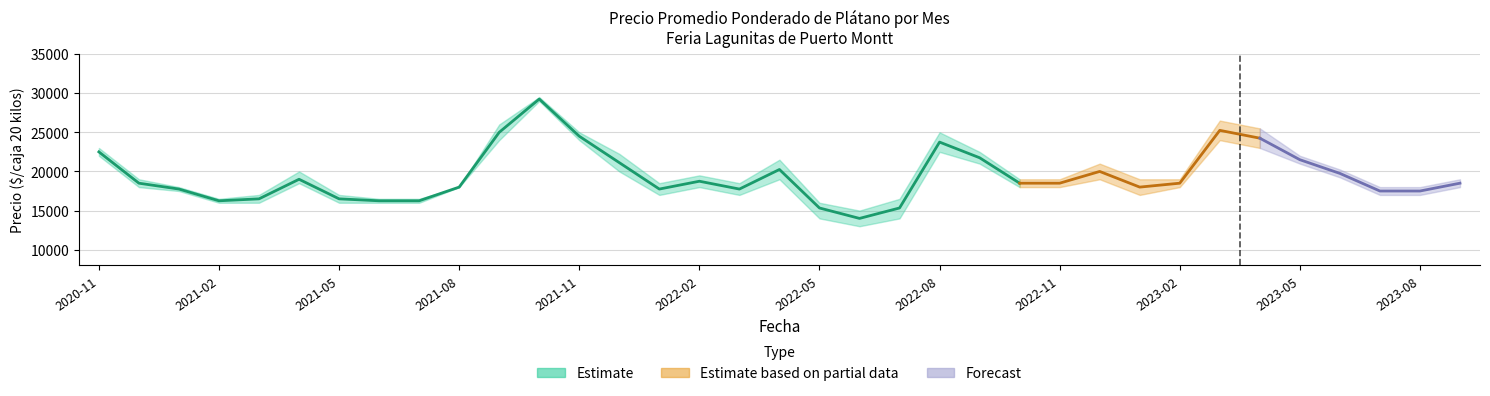

Reading left to right, transcribe all the data shown in this chart.

Precio promedio ponderado: 22500	18500	17750	16250	16500	19000	16500	16250	16250	18000	25000	29250	24500	21125	17750	18750	17750	20250	15333	14000	15333	23750	21750	18500	18500	20000	18000	18500	25250	24250	21500	19750	17500	17500	18500
Precio minimo: 22000	18000	17500	16000	16000	18500	16000	16000	16000	18000	24000	29000	24000	20000	17000	18000	17000	19000	14000	13000	14000	22500	21000	18000	18000	19000	17000	18000	24000	23000	21000	19250	17000	17000	18000
Precio maximo: 23000	19000	18000	16500	17000	20000	17000	16500	16500	18000	26000	29500	25000	22250	18500	19500	18500	21500	16000	15000	16500	25000	22500	19000	19000	21000	19000	19000	26500	25500	22000	20250	18000	18000	19000